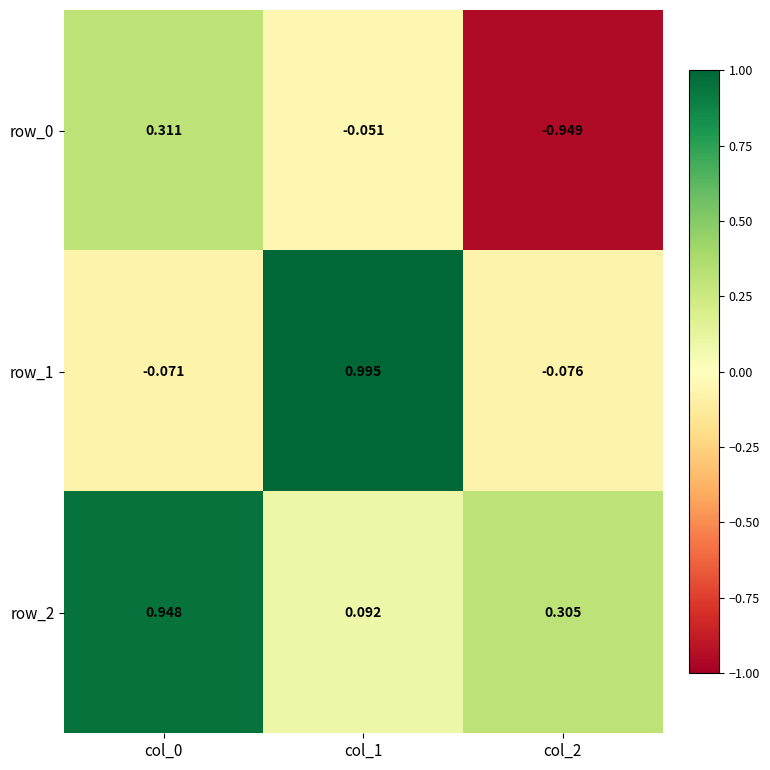

Which series changed the most between col_0 and col_2?

row_0